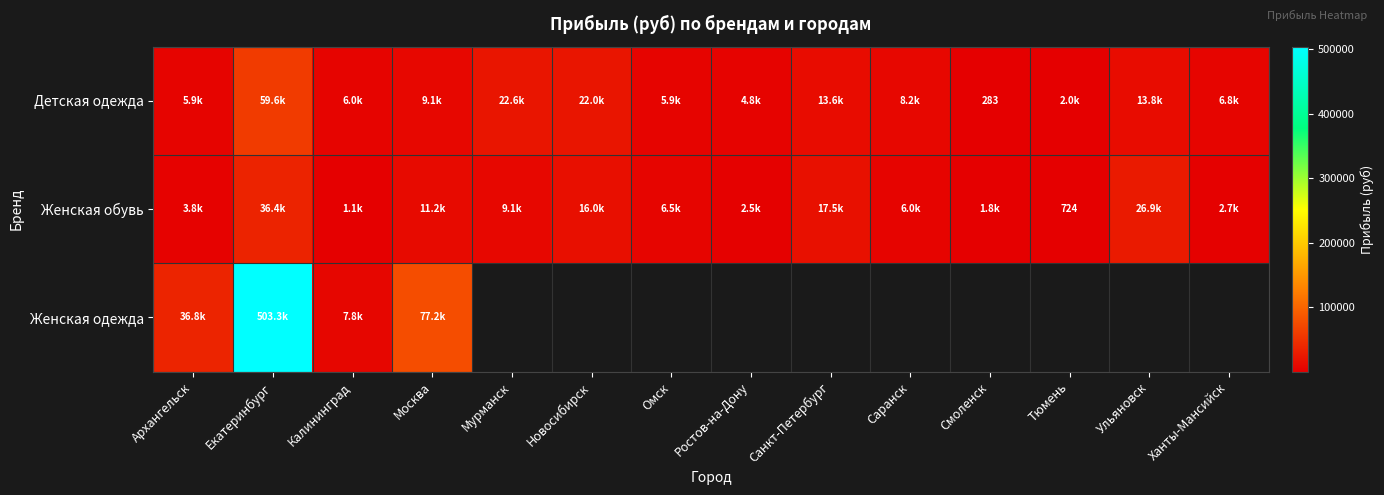

The value of Женская обувь at Омск is 6485.2. True or false?

True